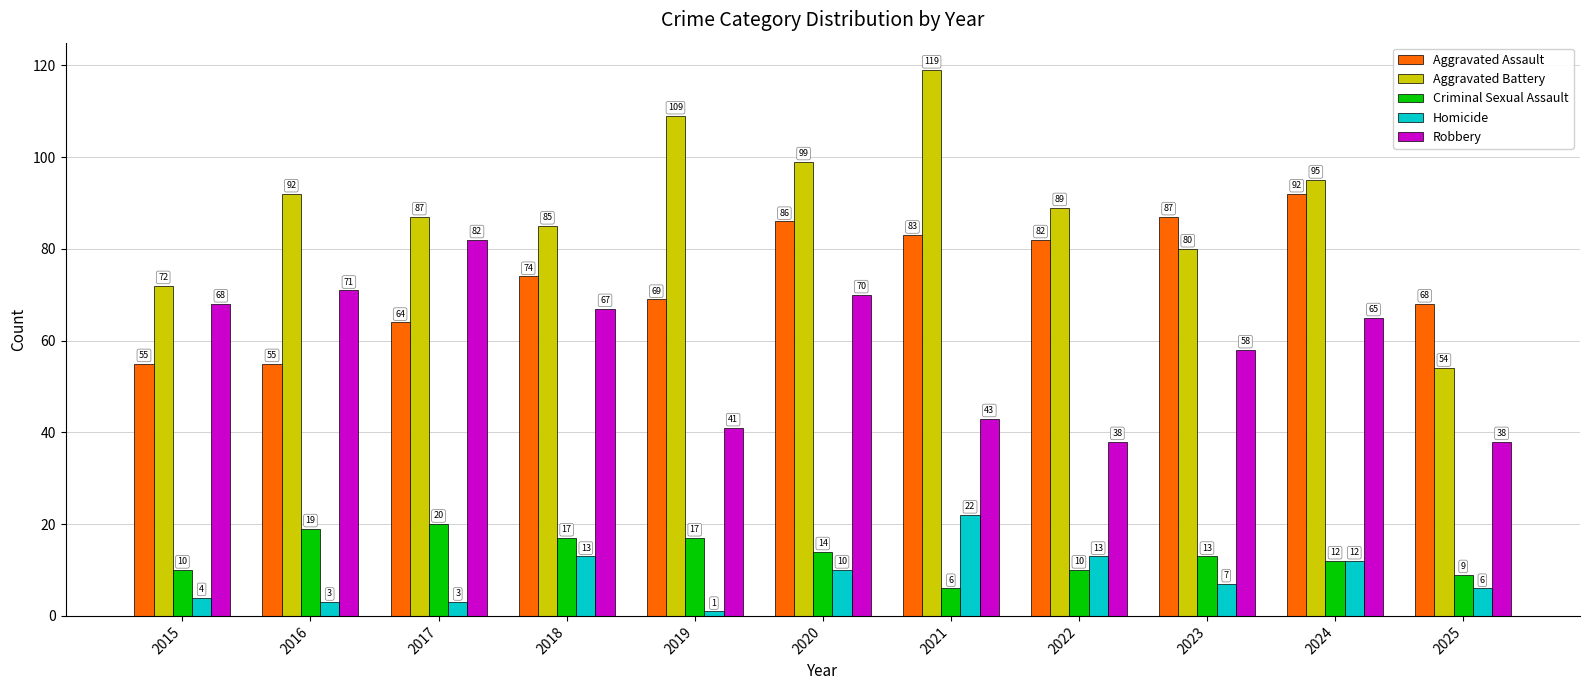

At 2023, list the series in order from largest to smallest.

Aggravated Assault, Aggravated Battery, Robbery, Criminal Sexual Assault, Homicide